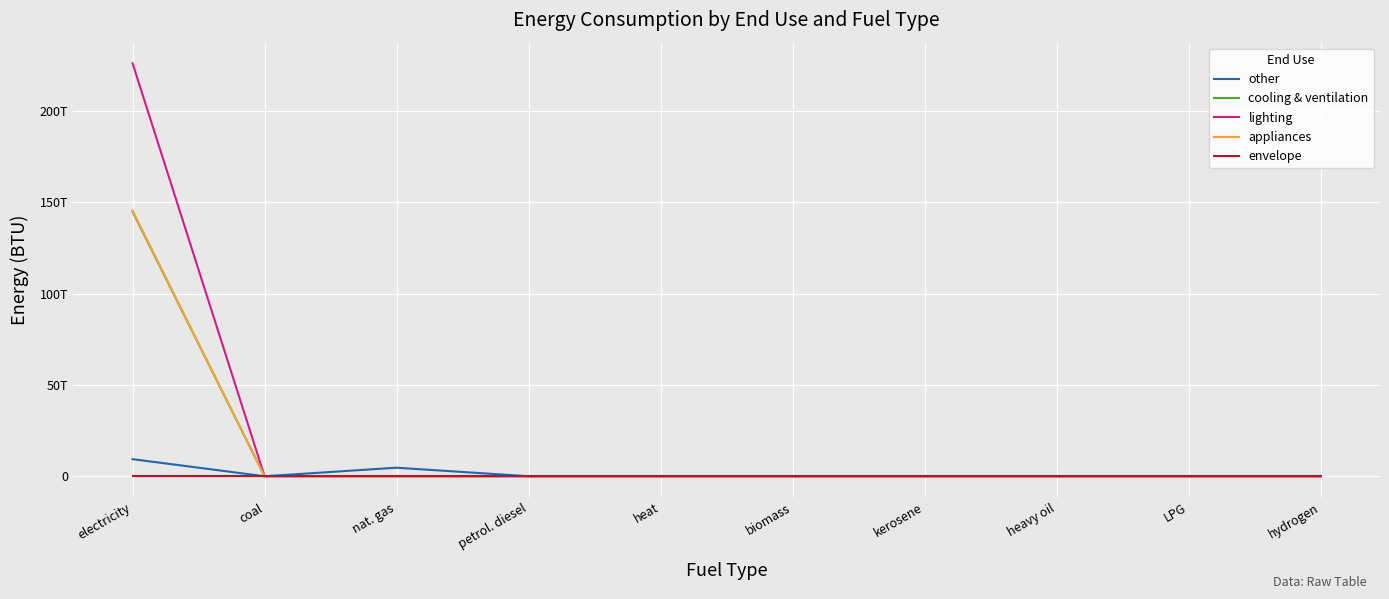

Is this an area chart (filled region under the line)?

No